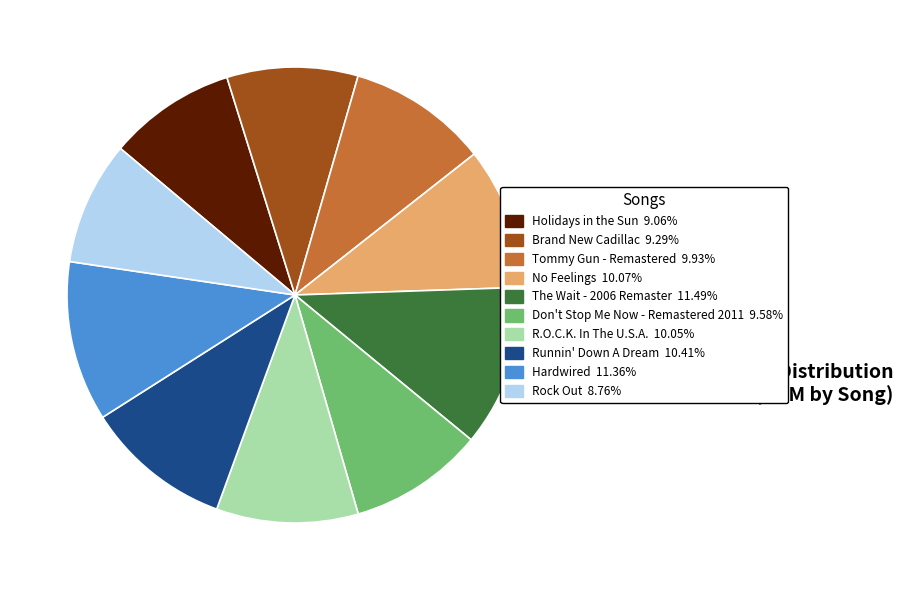

Is it true that Holidays in the Sun is 9% of the pie?

True